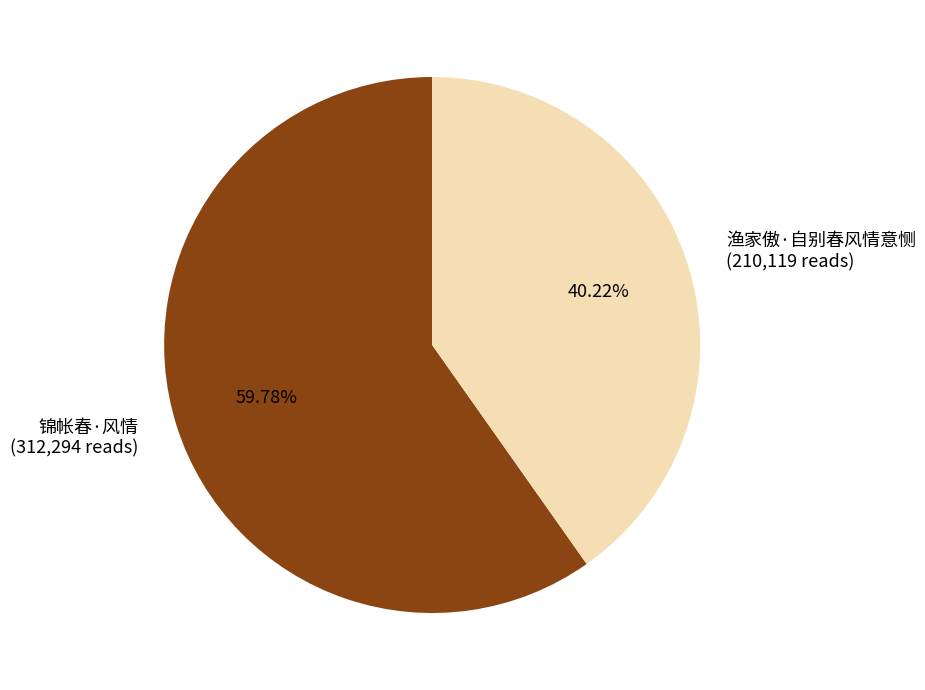

What is the ratio of the value at 渔家傲·自别春风情意恻 (210,119 reads) to the value at 锦帐春·风情 (312,294 reads)?

0.7